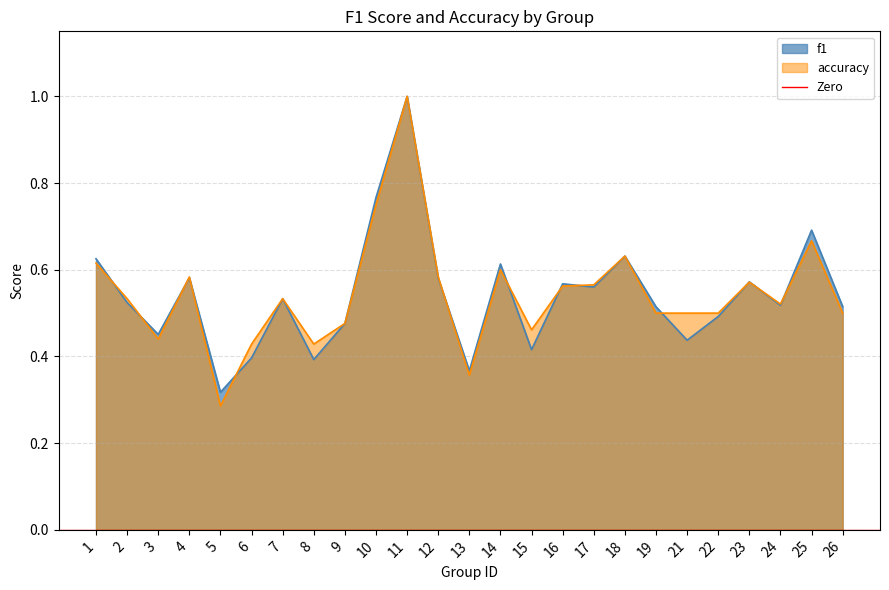

How many interior local peaks does the accuracy series have?

7